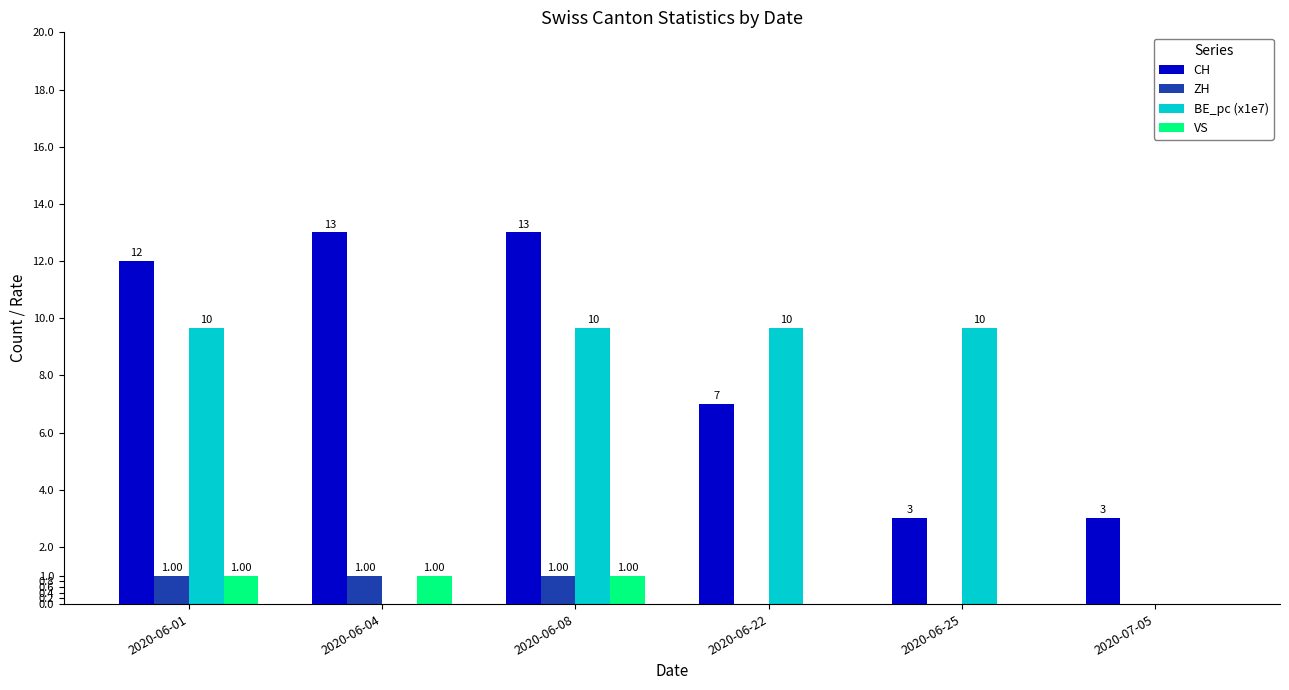

Is the value of BE_pc (x1e7) at 2020-06-22 greater than the value of CH at 2020-06-25?

Yes